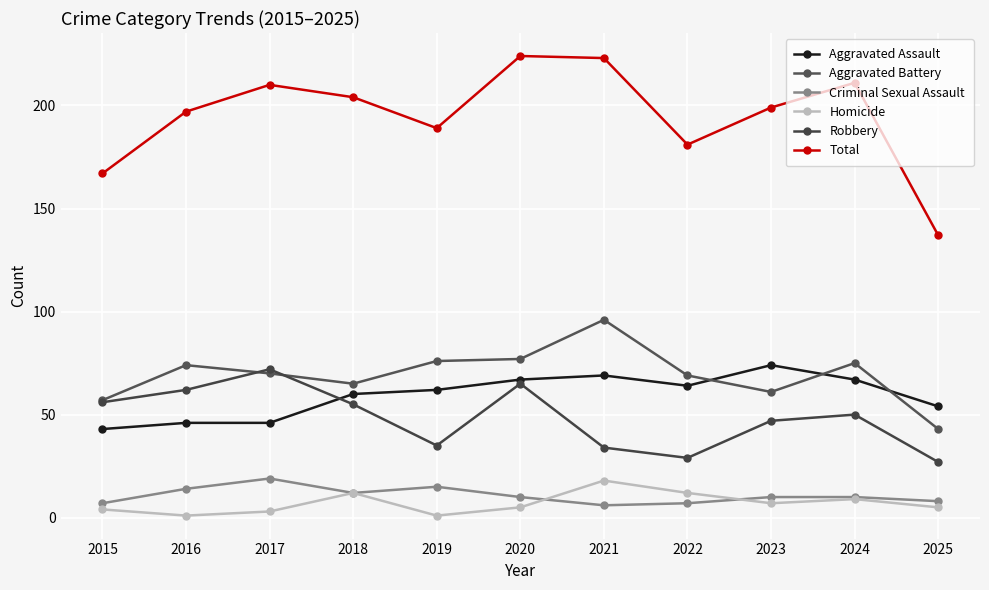

Reading left to right, transcribe all the data shown in this chart.

Aggravated Assault: 2015=43	2016=46	2017=46	2018=60	2019=62	2020=67	2021=69	2022=64	2023=74	2024=67	2025=54
Aggravated Battery: 2015=57	2016=74	2017=70	2018=65	2019=76	2020=77	2021=96	2022=69	2023=61	2024=75	2025=43
Criminal Sexual Assault: 2015=7	2016=14	2017=19	2018=12	2019=15	2020=10	2021=6	2022=7	2023=10	2024=10	2025=8
Homicide: 2015=4	2016=1	2017=3	2018=12	2019=1	2020=5	2021=18	2022=12	2023=7	2024=9	2025=5
Robbery: 2015=56	2016=62	2017=72	2018=55	2019=35	2020=65	2021=34	2022=29	2023=47	2024=50	2025=27
Total: 2015=167	2016=197	2017=210	2018=204	2019=189	2020=224	2021=223	2022=181	2023=199	2024=211	2025=137